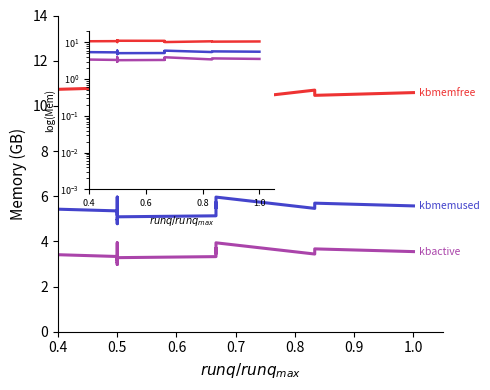

Does the chart have visible grid lines?

No